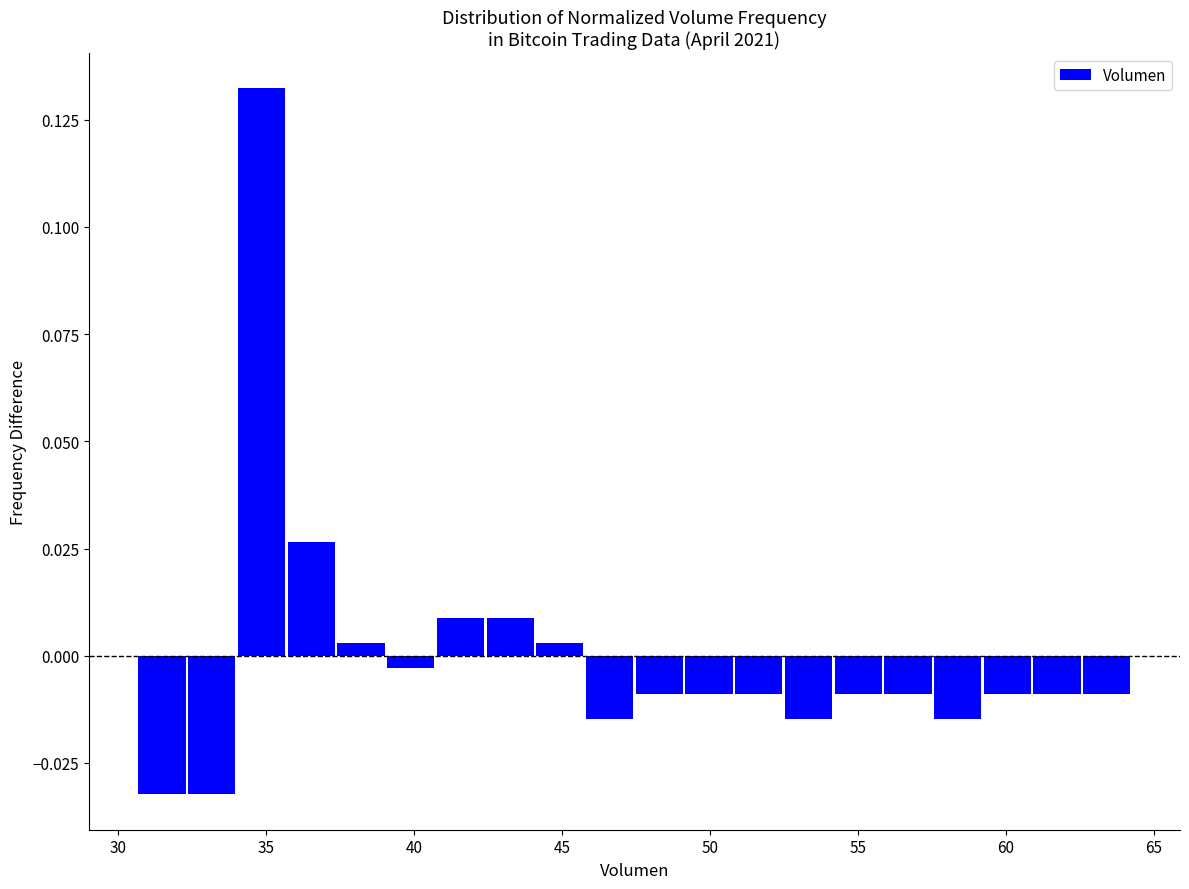

Read against the x-axis, roughly where is the centre of the tallest bar?

35.0